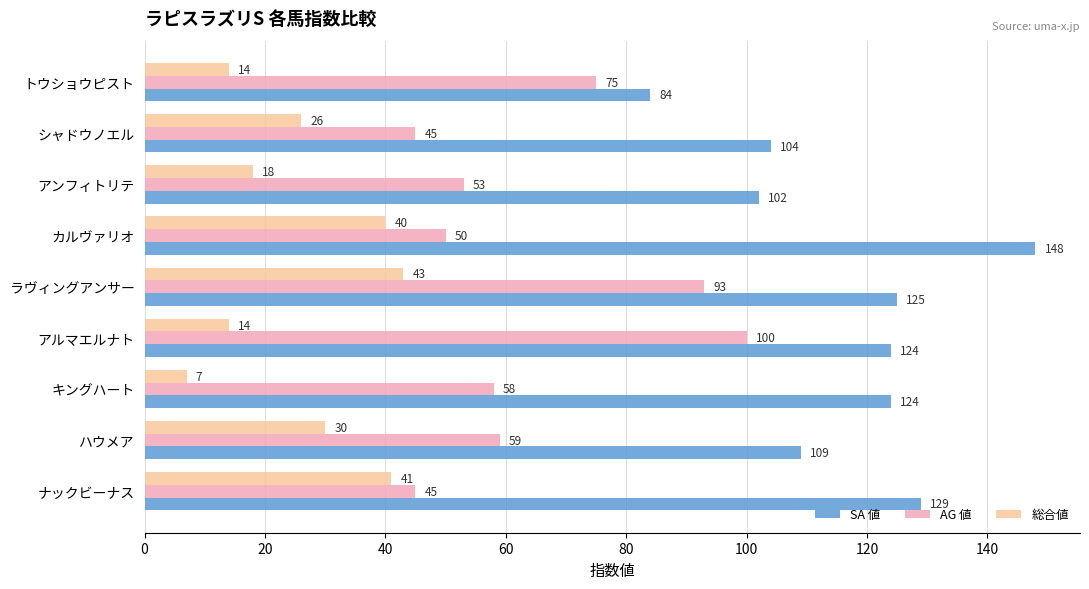

How many series are shown in this chart?

3